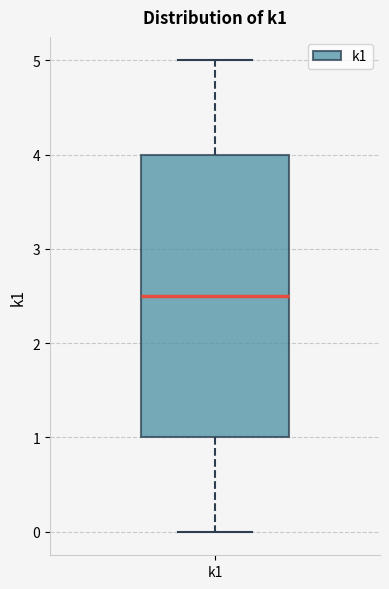

Transcribe this box plot: give where the median line is, the range the box spans, and where the two whiskers end, as read against the y-axis. The values are not printed on the chart, so give them approximately, as read against the axis.

median 2.5, box 1.0 to 4.0, whiskers 0.0 to 5.0